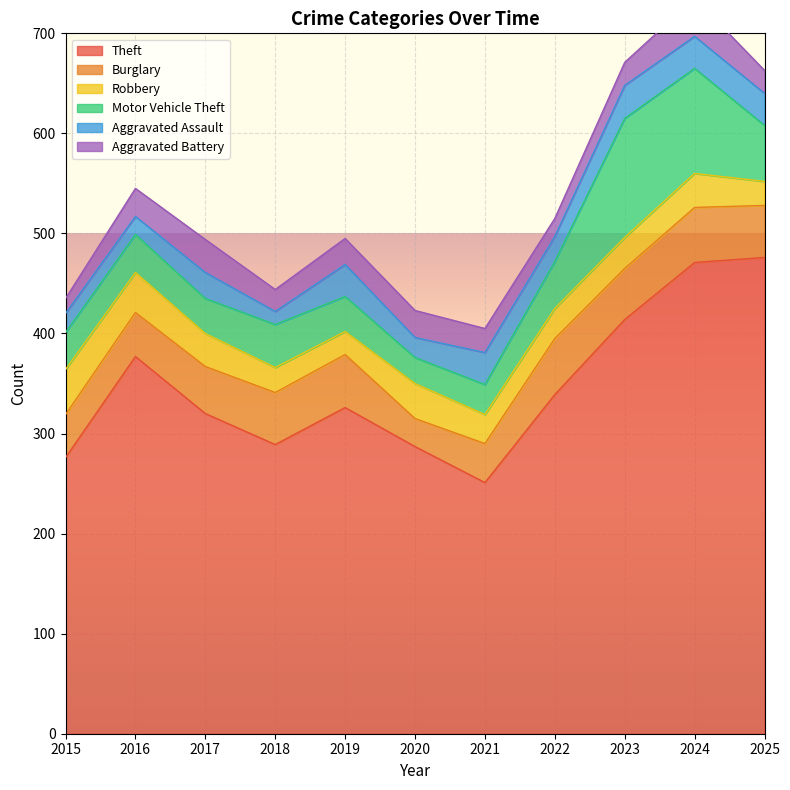

Where is the first local maximum for Aggravated Assault?

2017